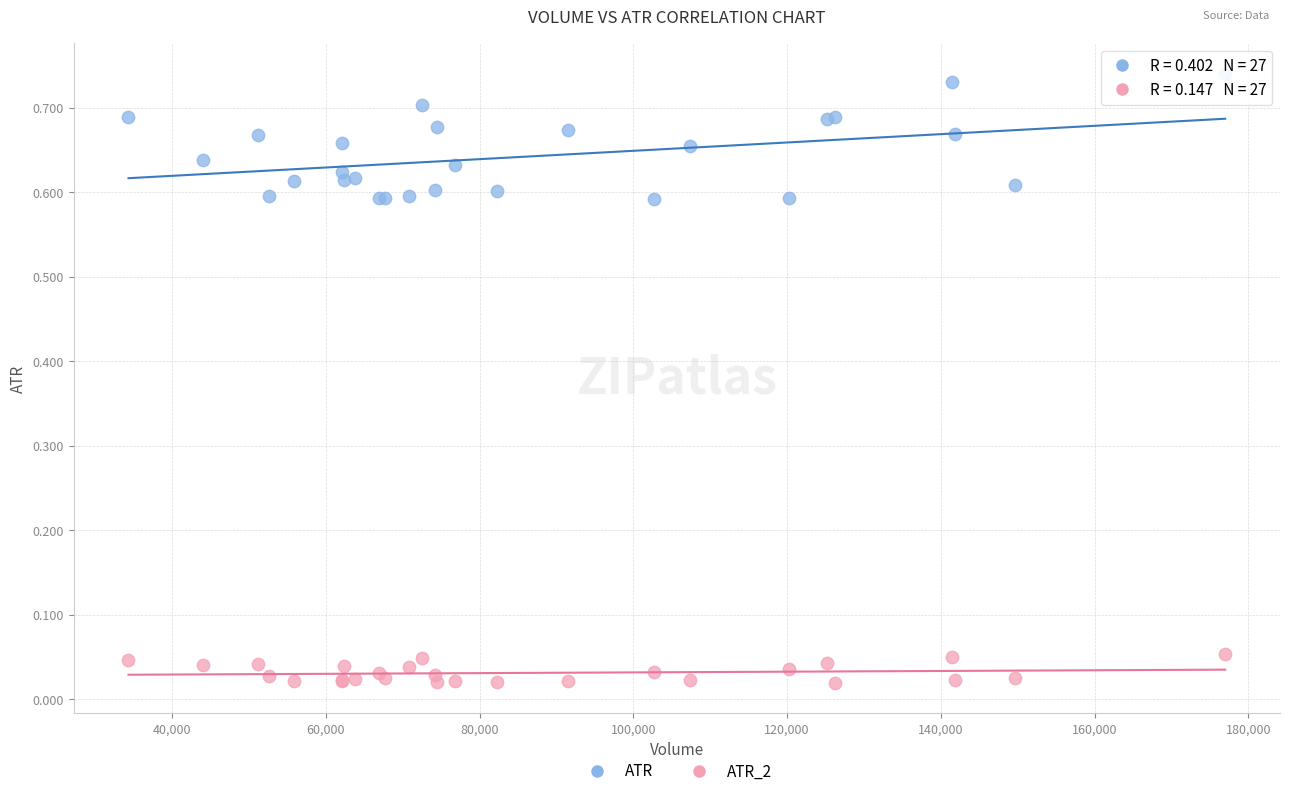

Which series contains the highest Y value?

ATR